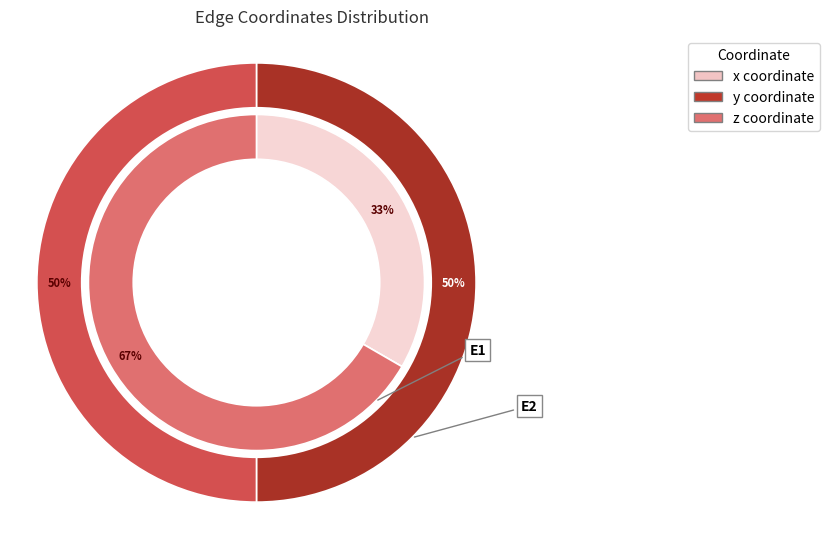

Rank the series by their average value, from lowest to highest.

x, y, z